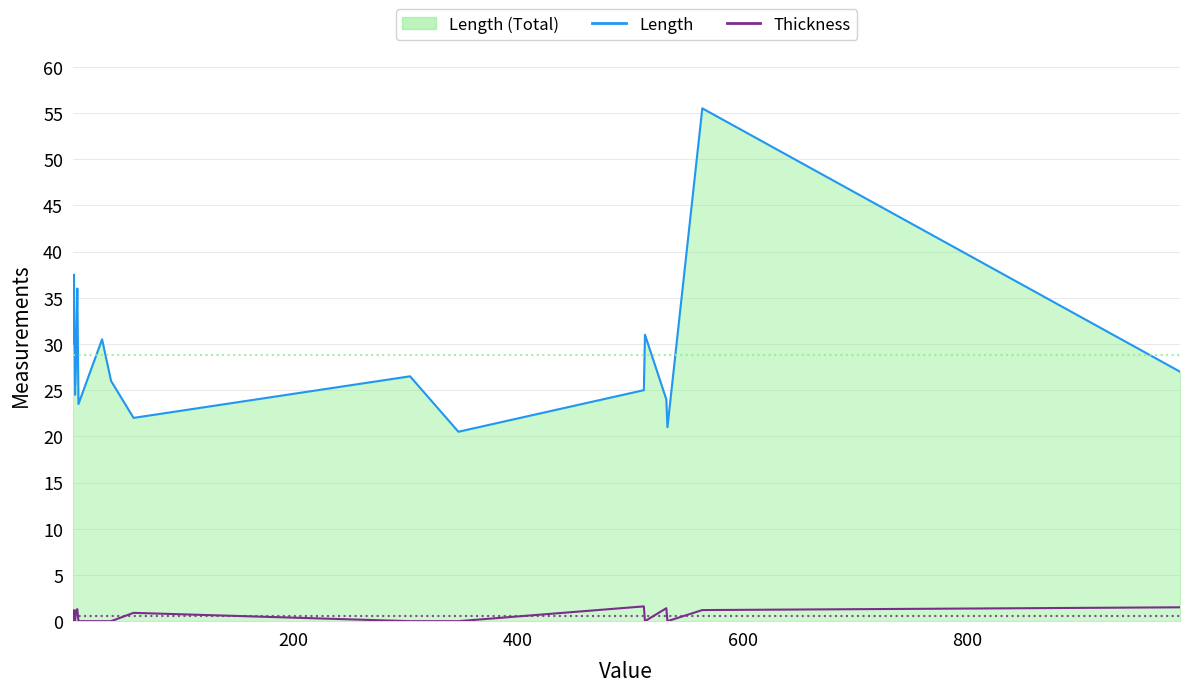

True or false: Length has a value of 43.1 at 14.

False